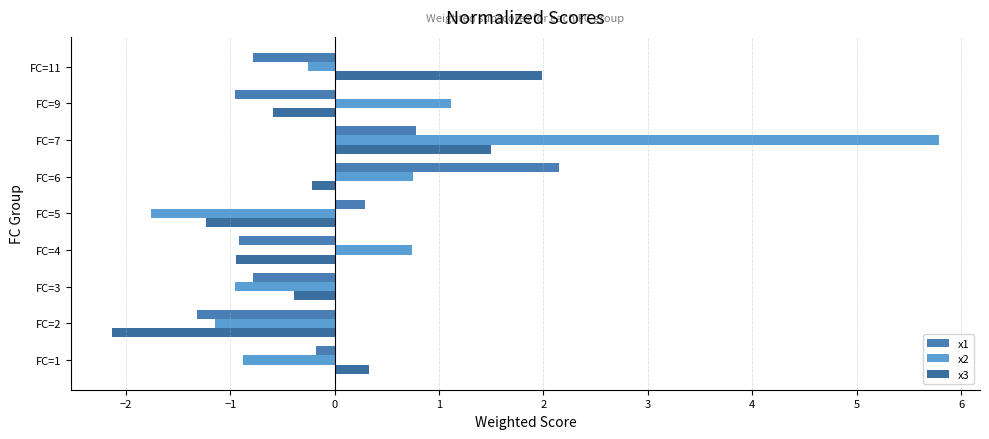

How many data points does each series have?

9